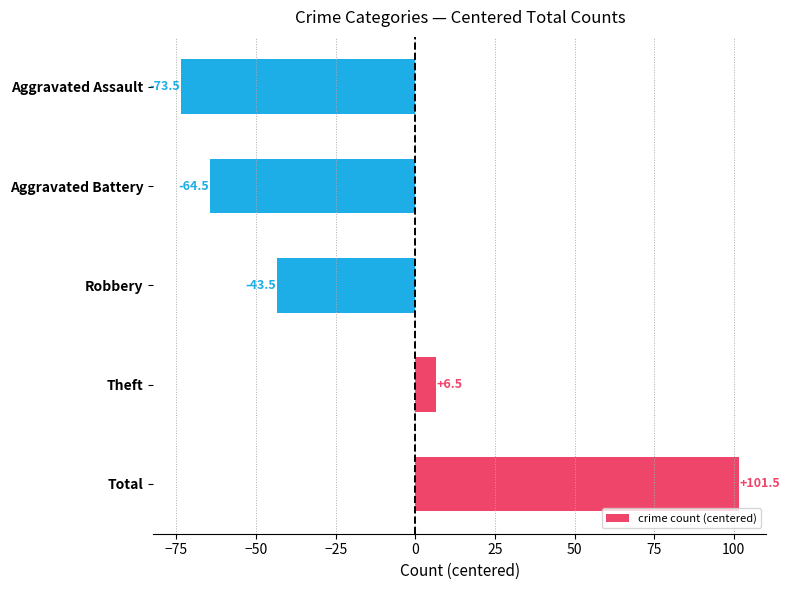

Rank the categories by value from highest to lowest.

Total, Theft, Robbery, Aggravated Battery, Aggravated Assault